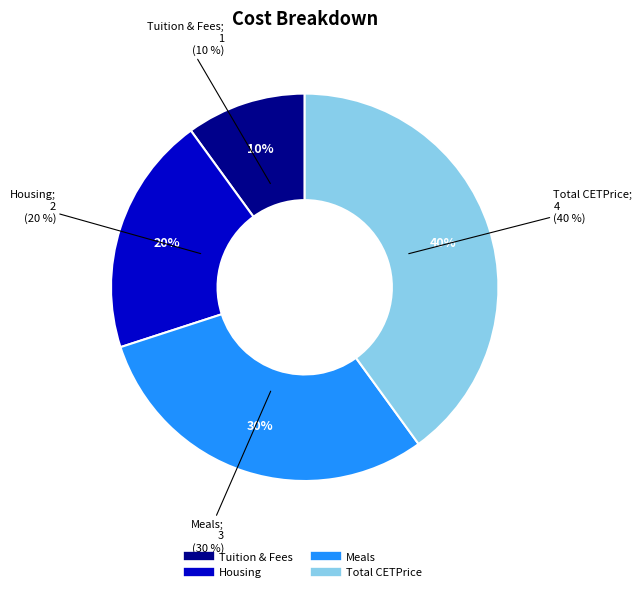

Which slice is the smallest?

Tuition & Fees